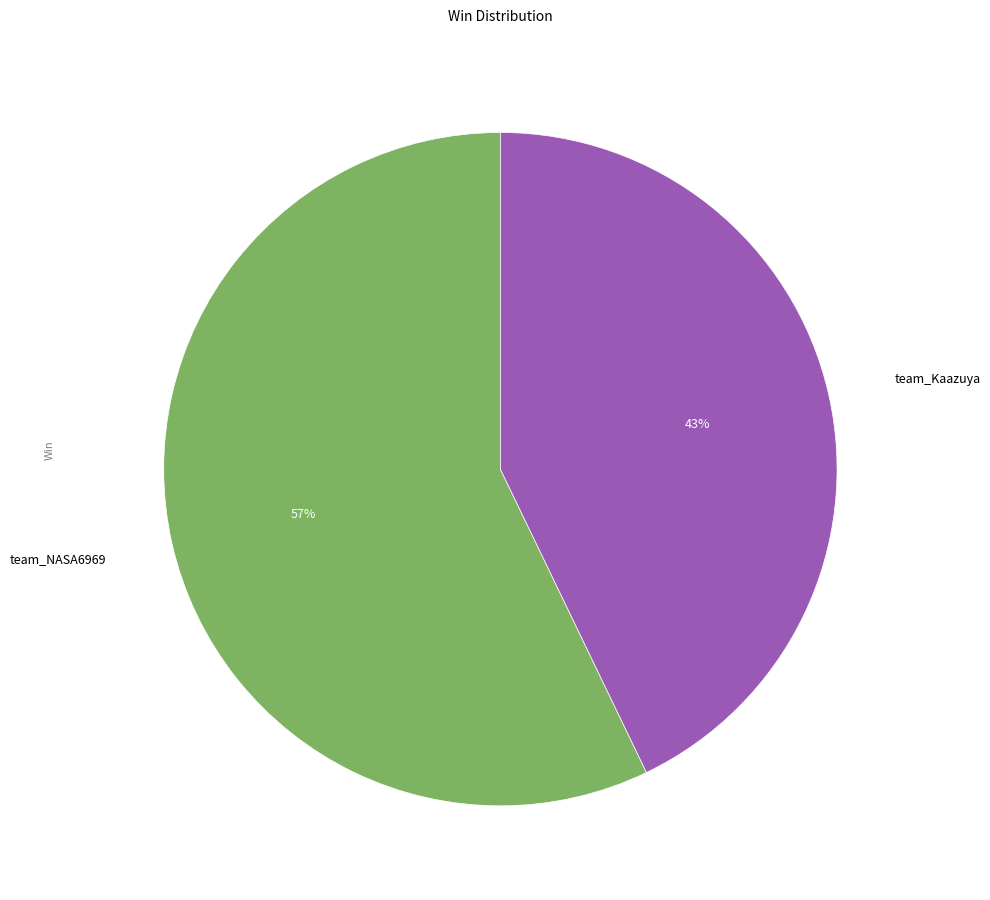

How many slices are in this pie chart?

2